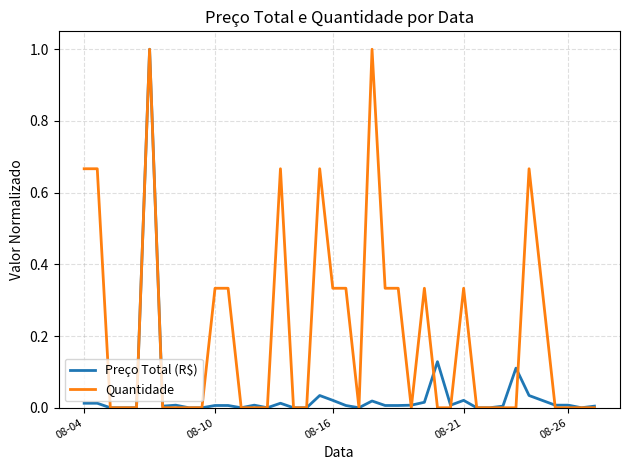

What is the sum of all Preço Total (R$) values?

1.5